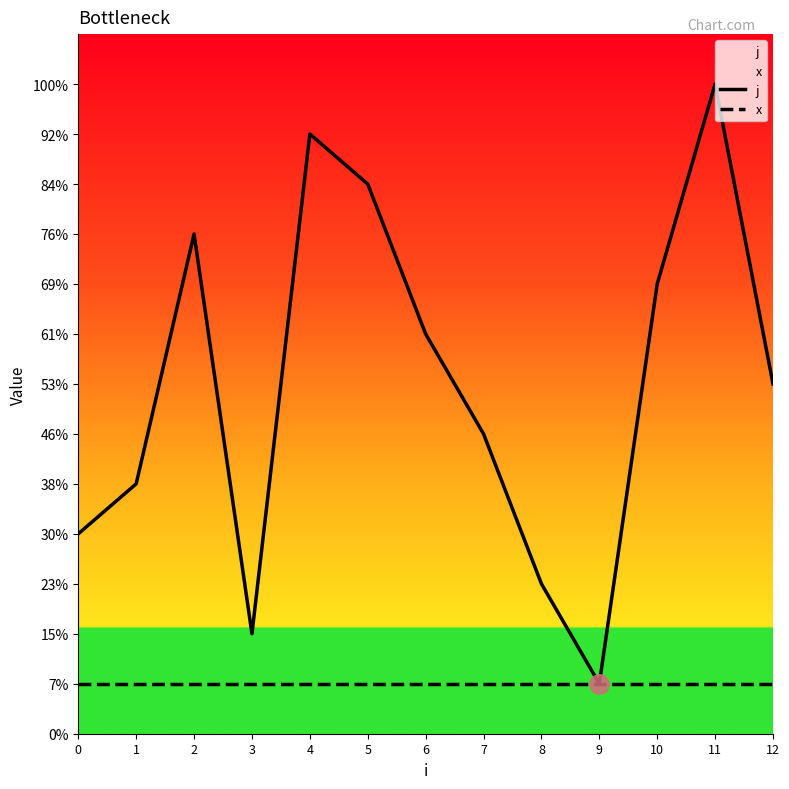

Count the number of data series in this chart.

2